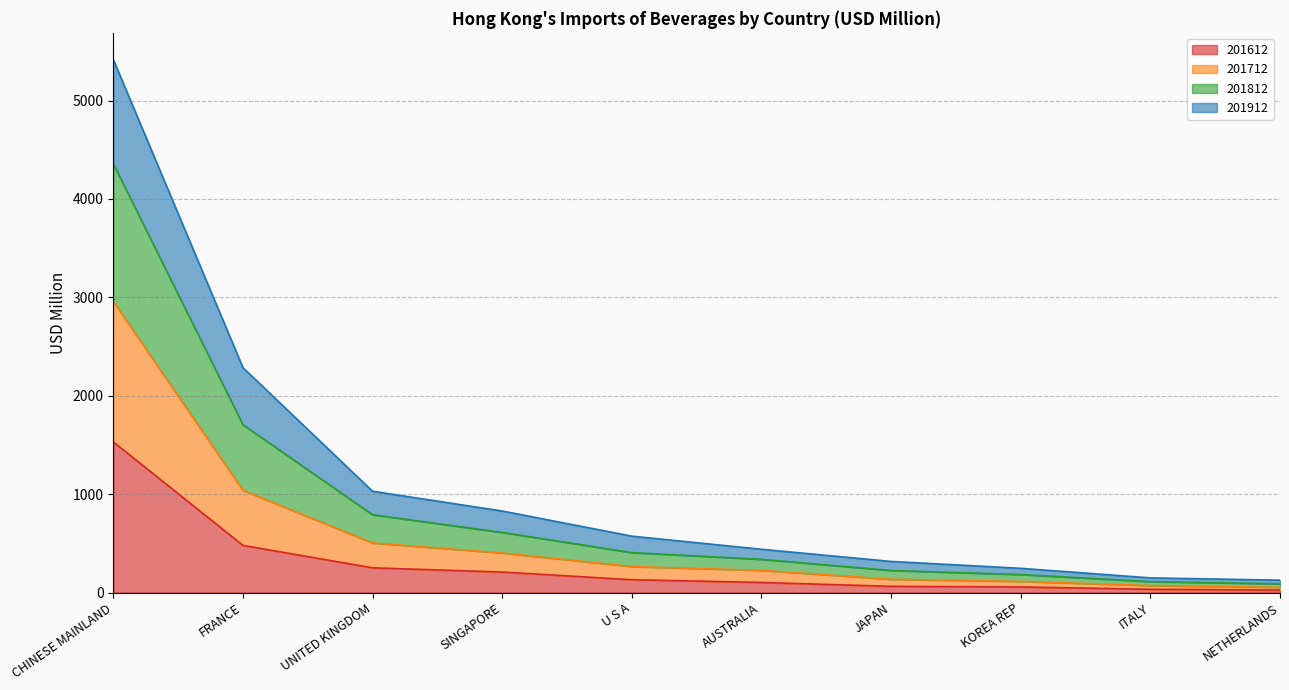

Where is 201612 nearest to the value 777?

FRANCE